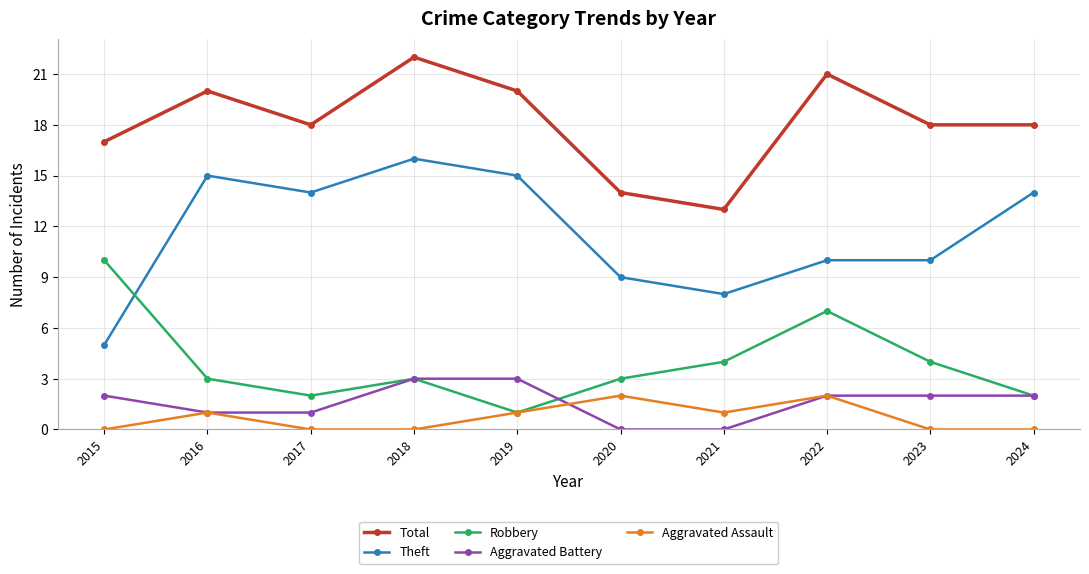

Read the Robbery value at 2020.

3